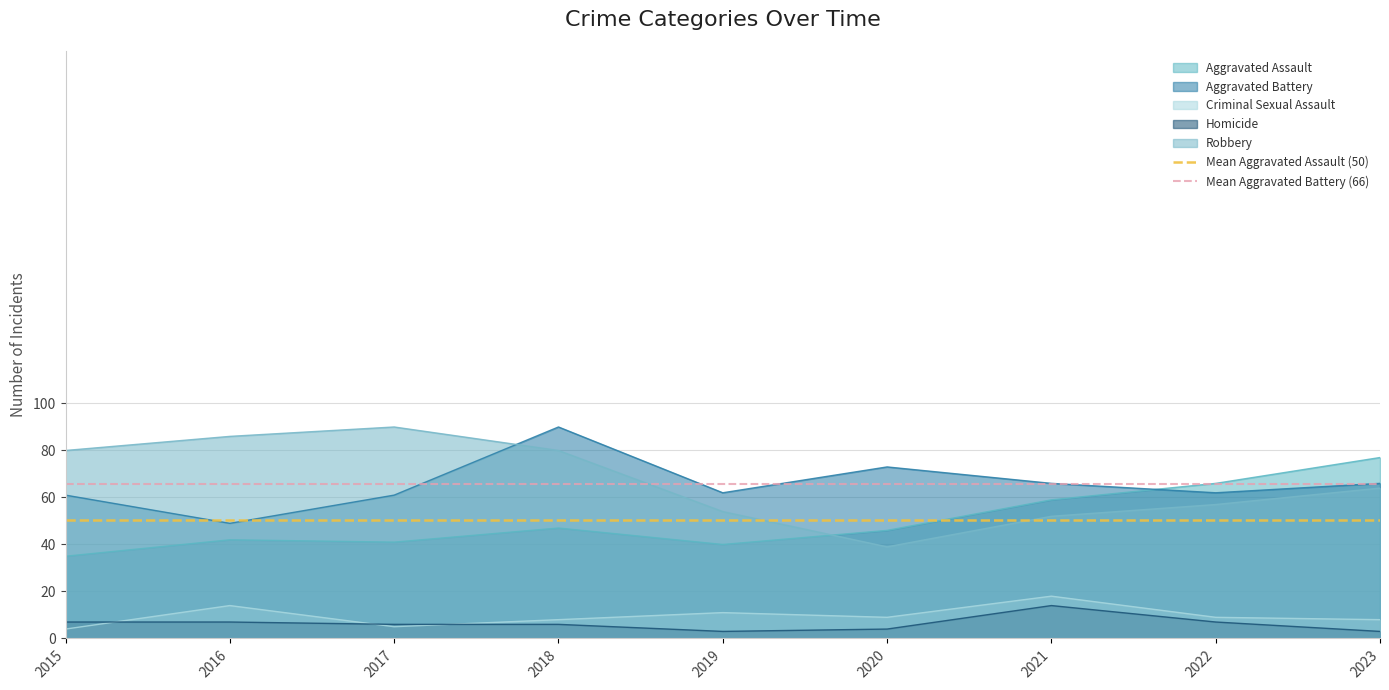

True or false: Homicide has a value of 4 at 2020.

True